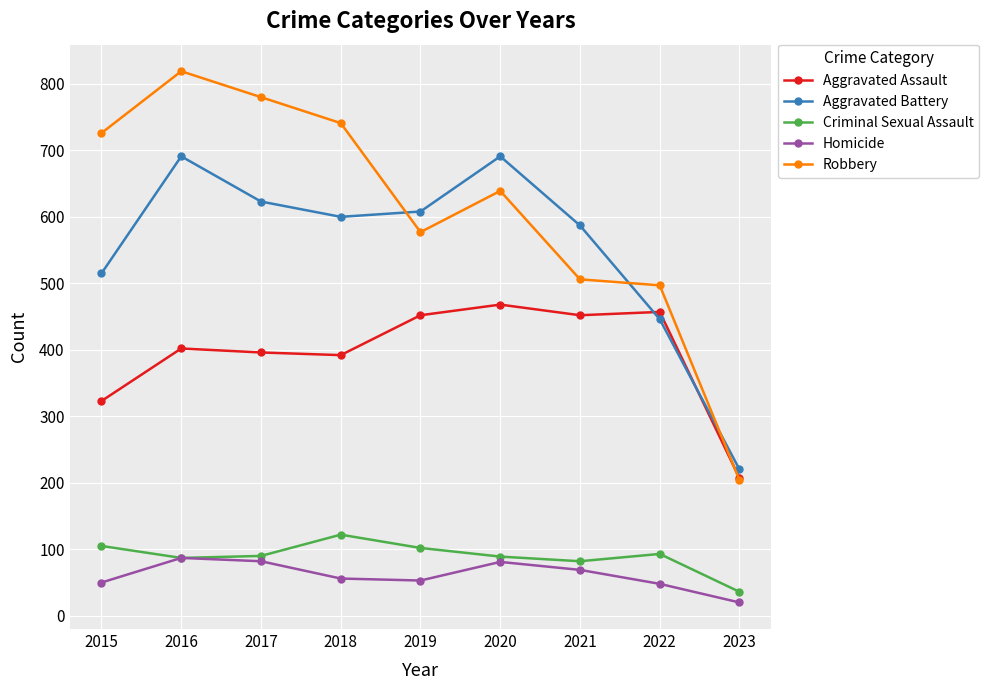

What is the spread (max minus min) of values at 2020?

610